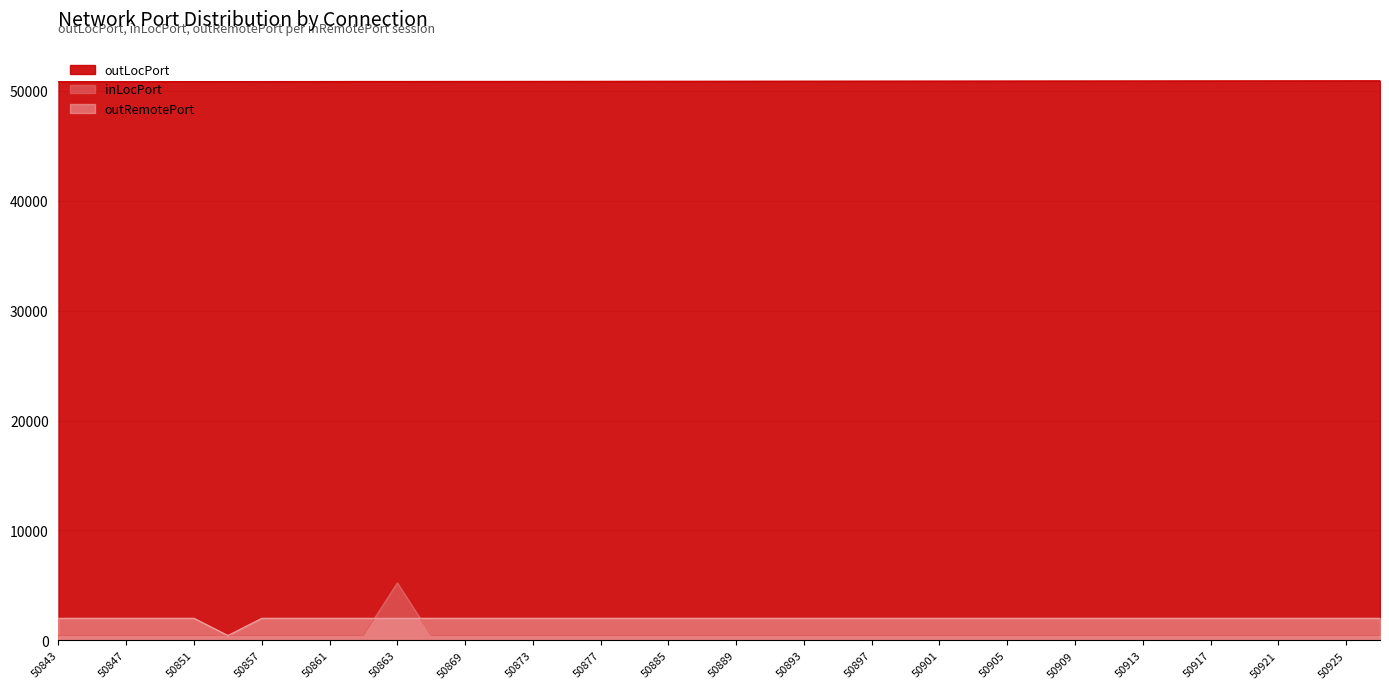

The outLocPort series shows 50871 at 50870. True or false?

True